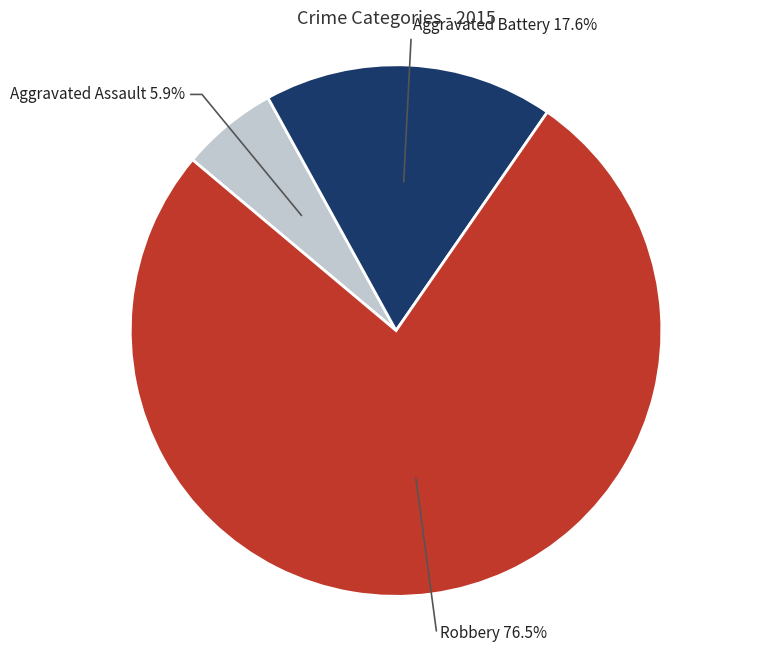

What is the largest slice in the pie chart?

Robbery